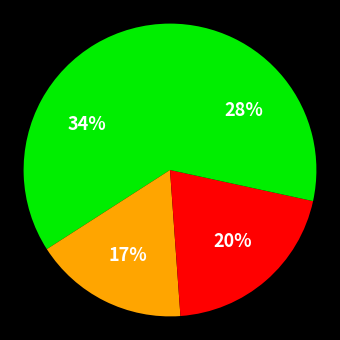

To the nearest percent, what is the difference between the largest and smallest slice percentages?

17%